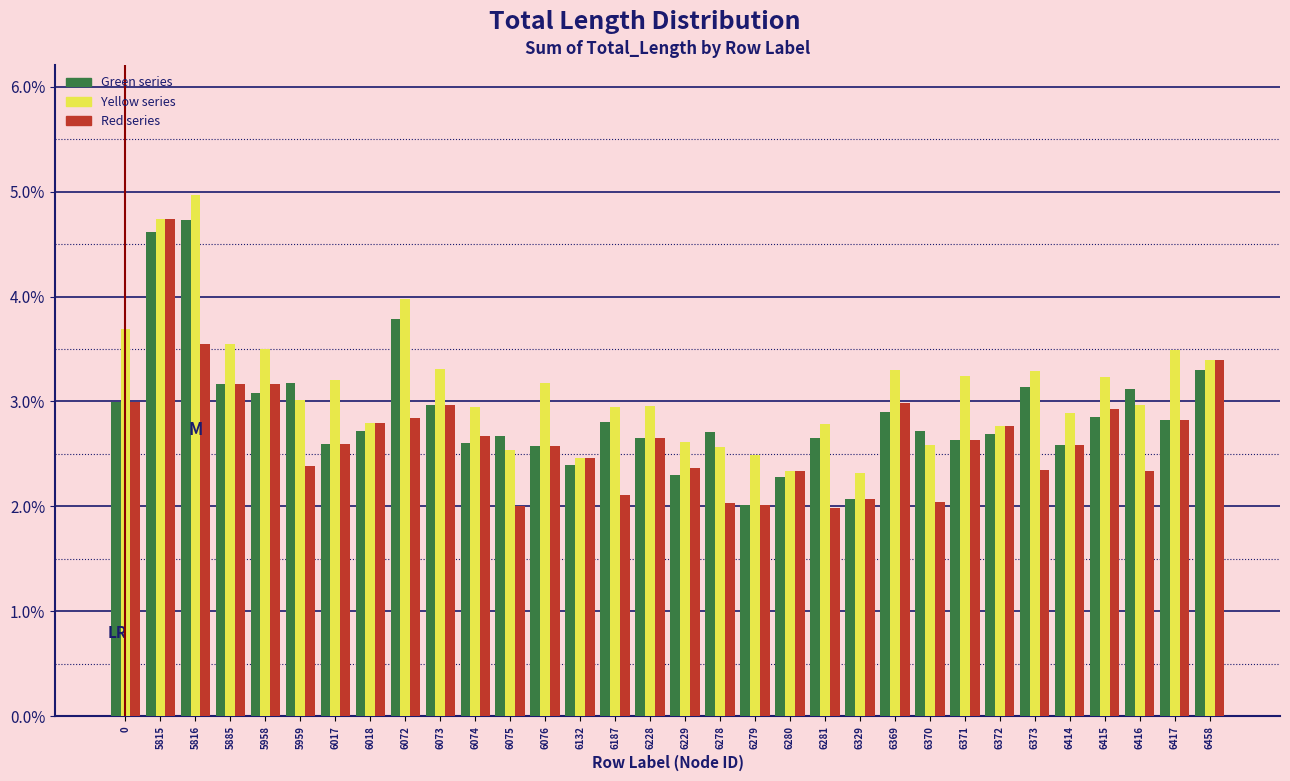

At which category does the chart reach its peak across all series?

5816